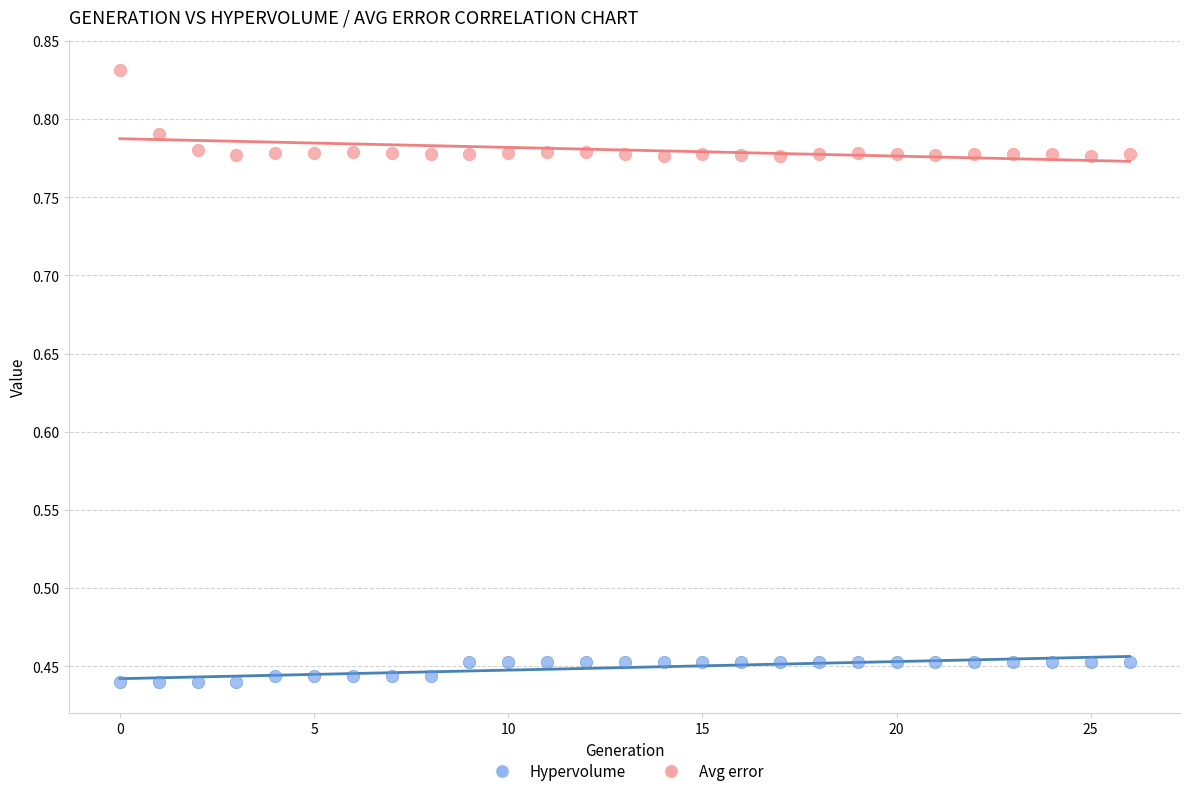

Which series has the widest spread of Y values?

Avg error